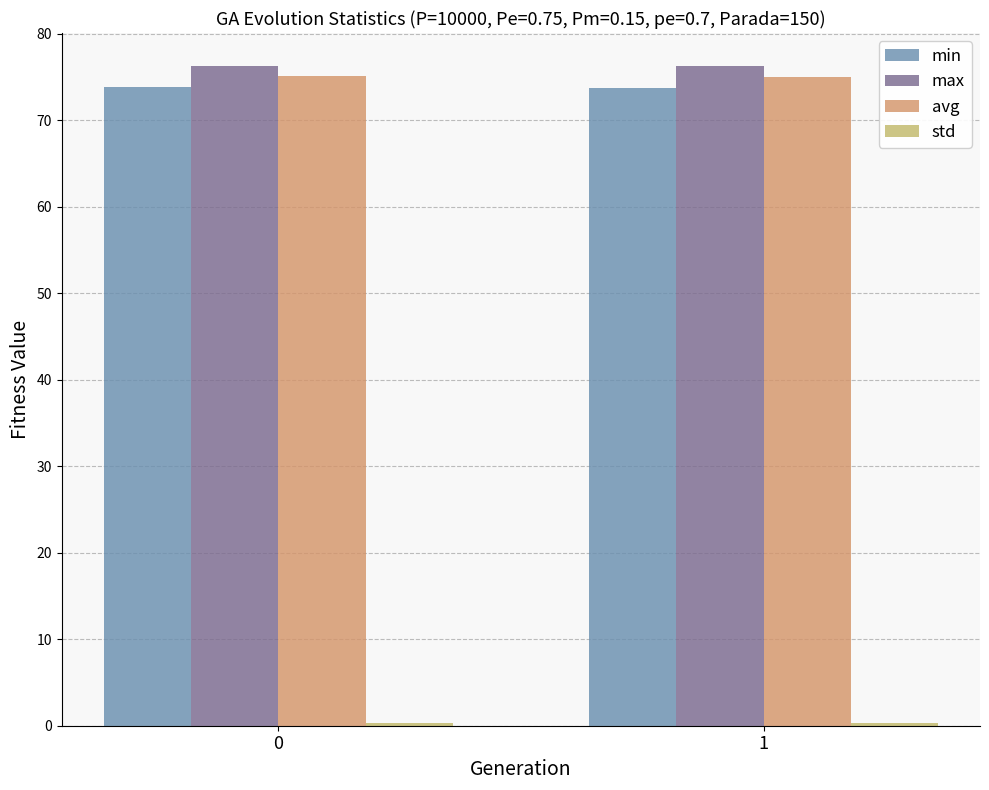

What is the maximum value shown in the chart?

76.3